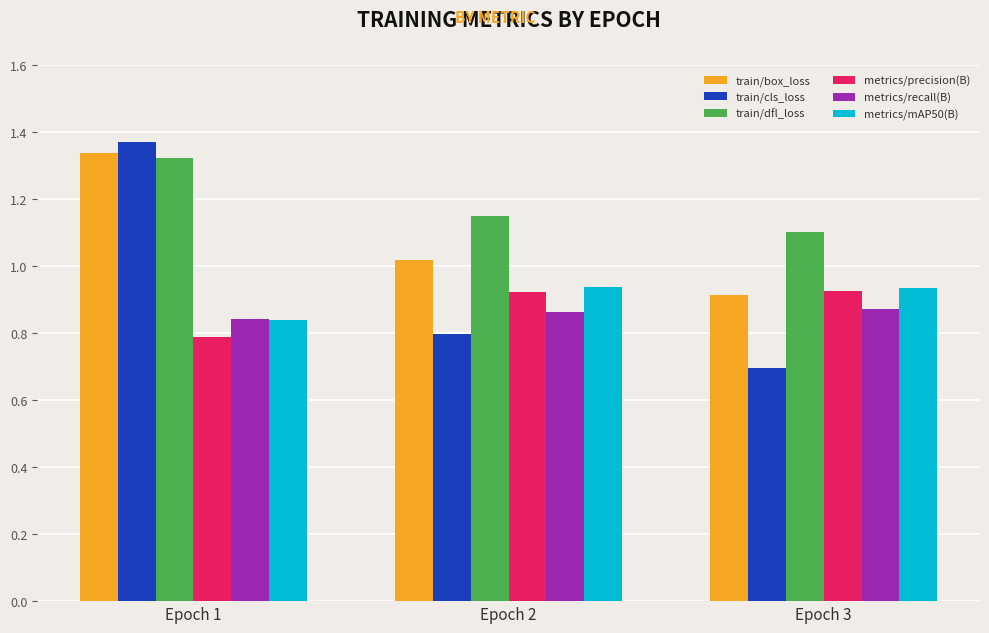

Which category has the lowest value in the metrics/precision(B) series?

Epoch 1